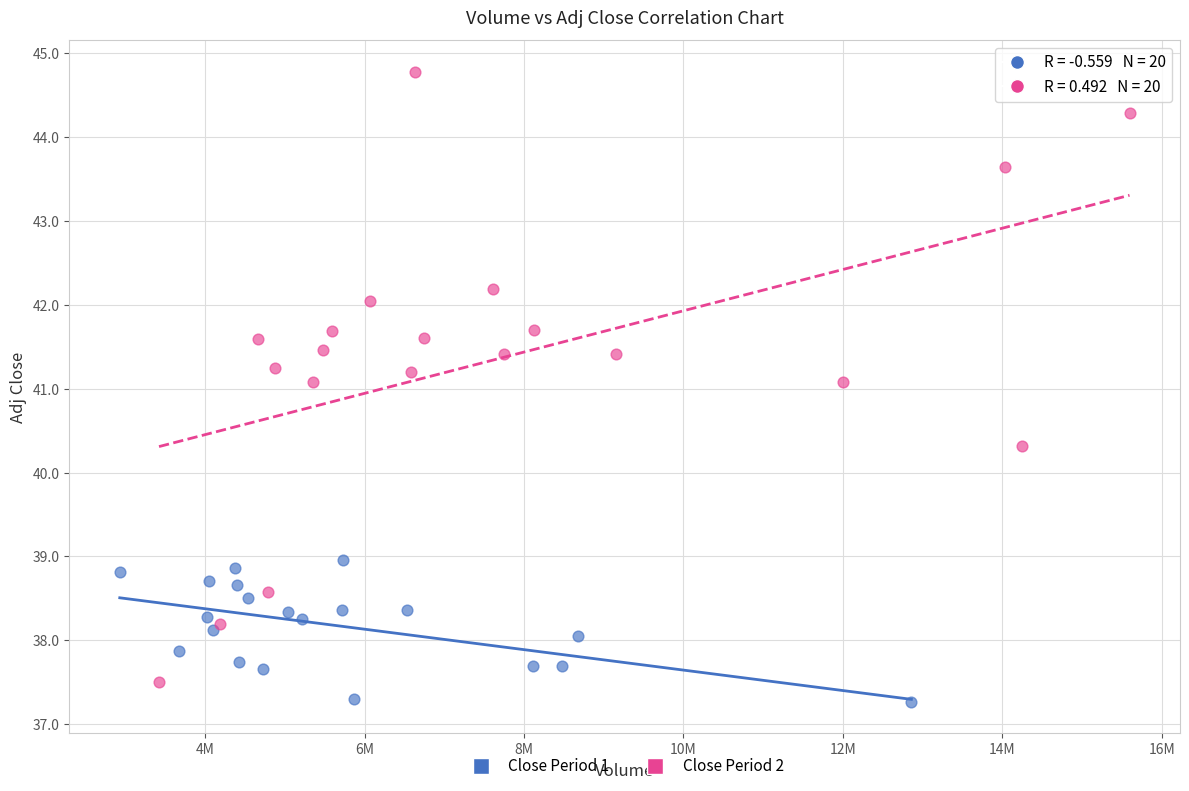

Which series reaches the maximum Y coordinate?

Close Period 2